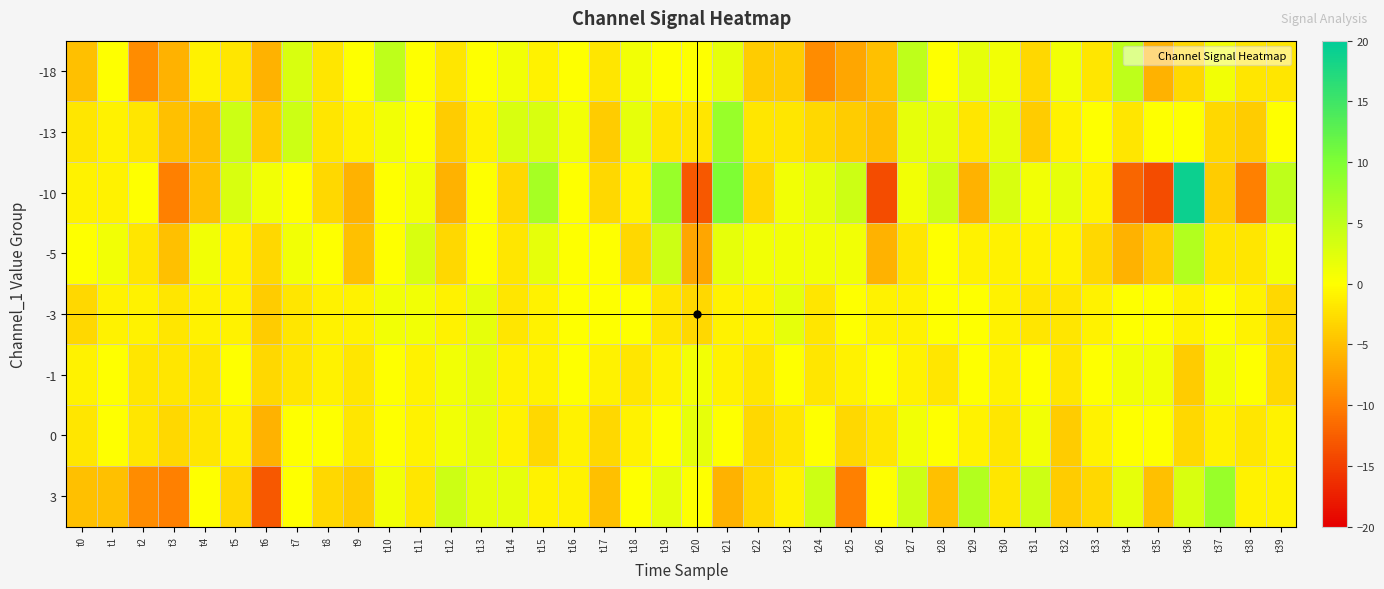

What is the total value across all series at t13?

7